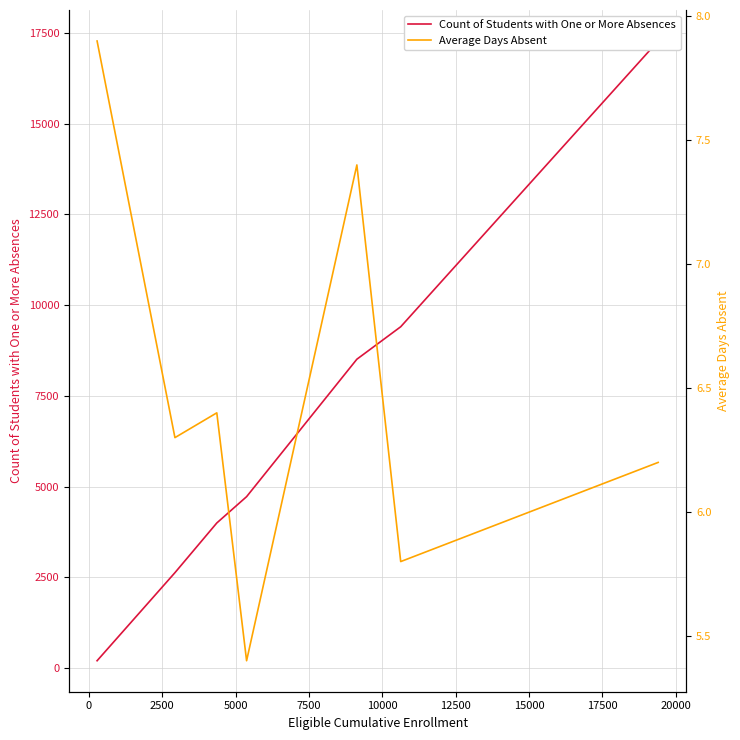

True or false: Count of Students with One or More Absences and Average Days Absent cross at least once.

False